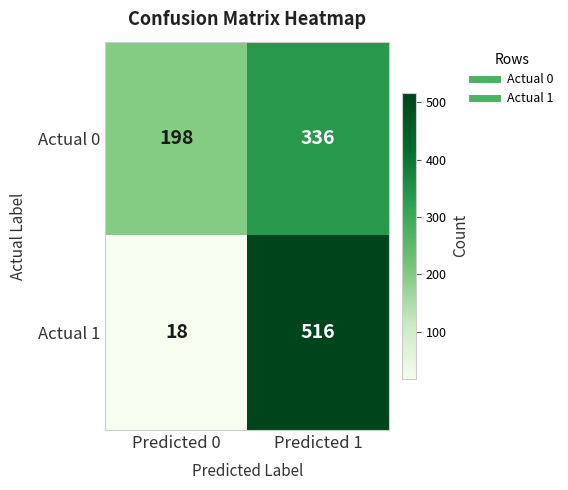

Reading left to right, what are all the values shown in this chart?

Actual 0: Predicted 0=198	Predicted 1=336
Actual 1: Predicted 0=18	Predicted 1=516